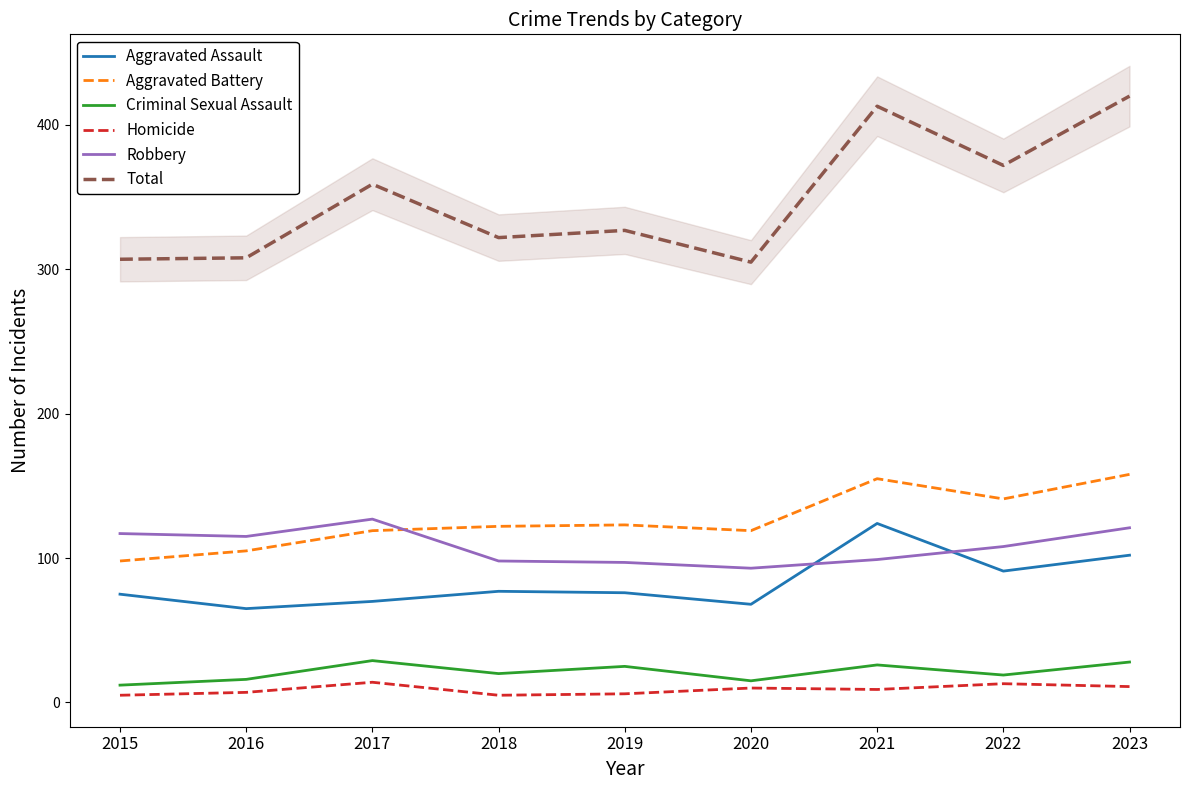

What is the difference between the second highest and second lowest values in the Total series?

106